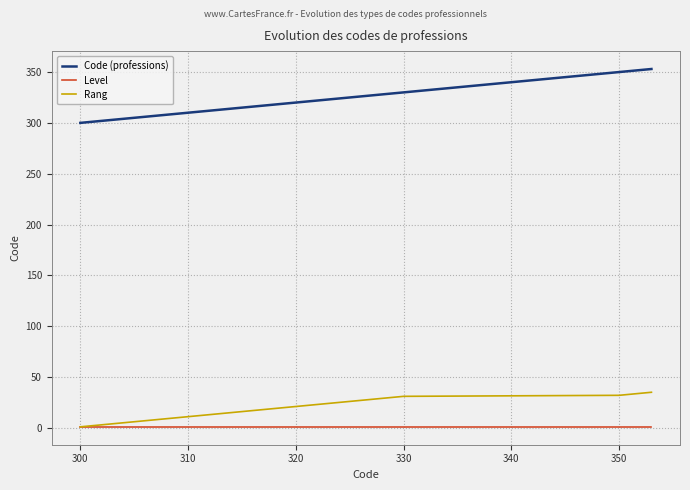

Which series has the largest total across all categories?

Code (professions)